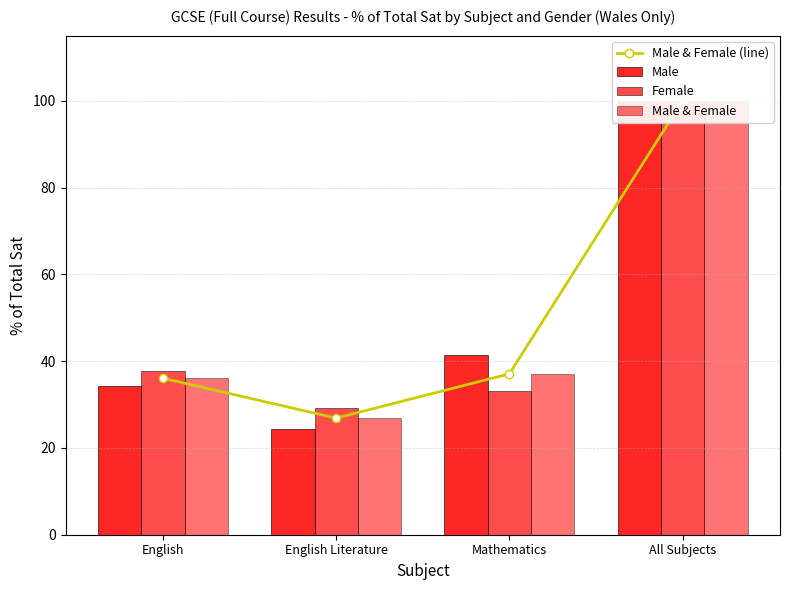

True or false: Male & Female (line) has a value of 37.1 at Mathematics.

True